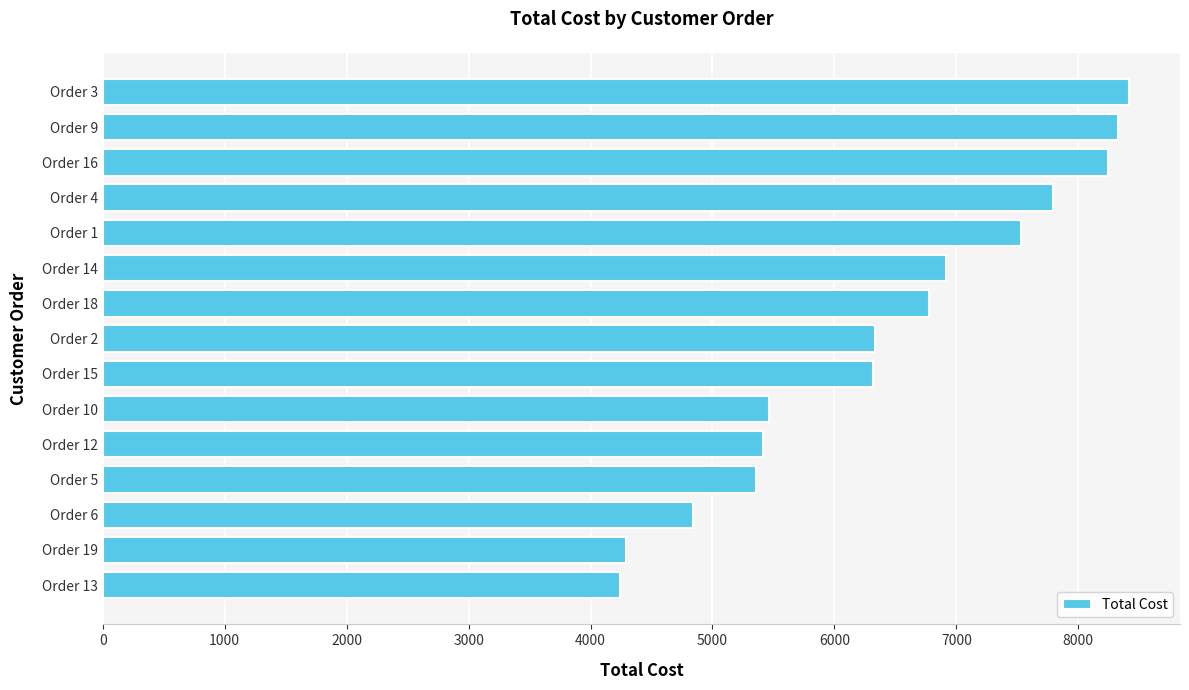

What is the difference between the values at Order 19 and Order 14?

2622